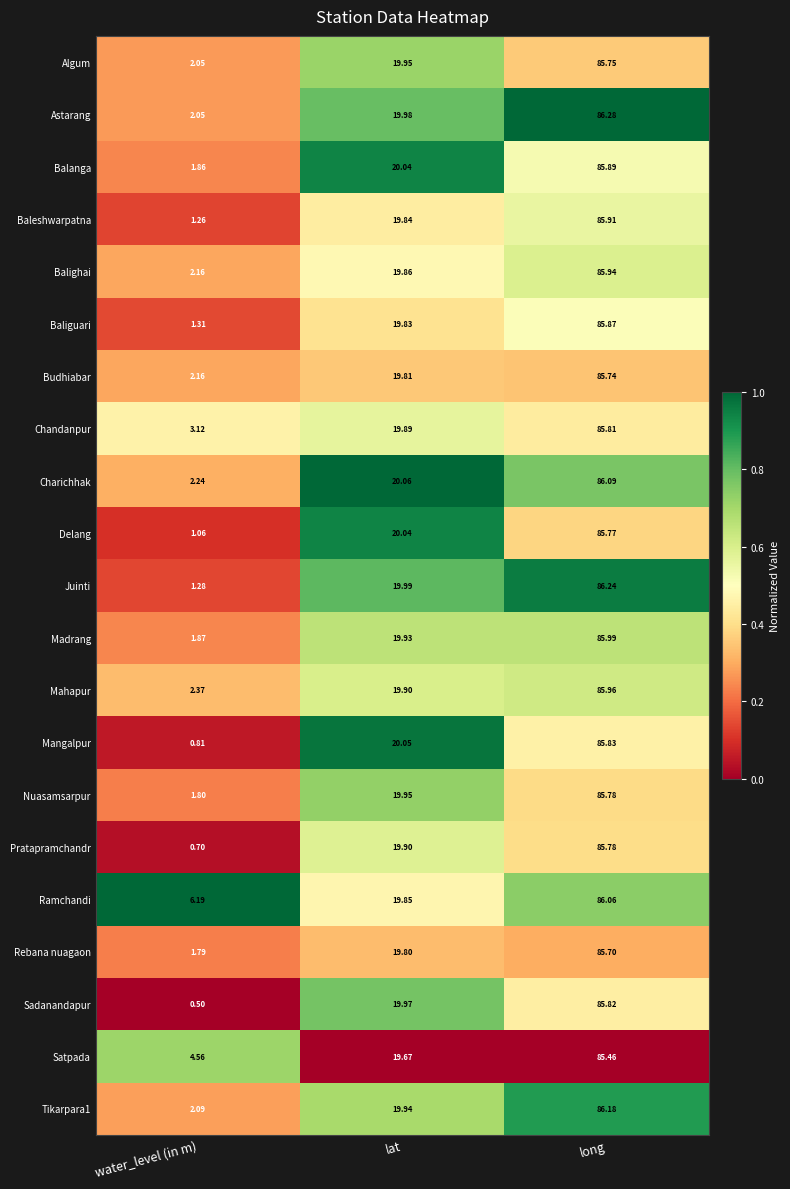

List the labels in order of Astarang value, largest first.

long, lat, water_level (in m)